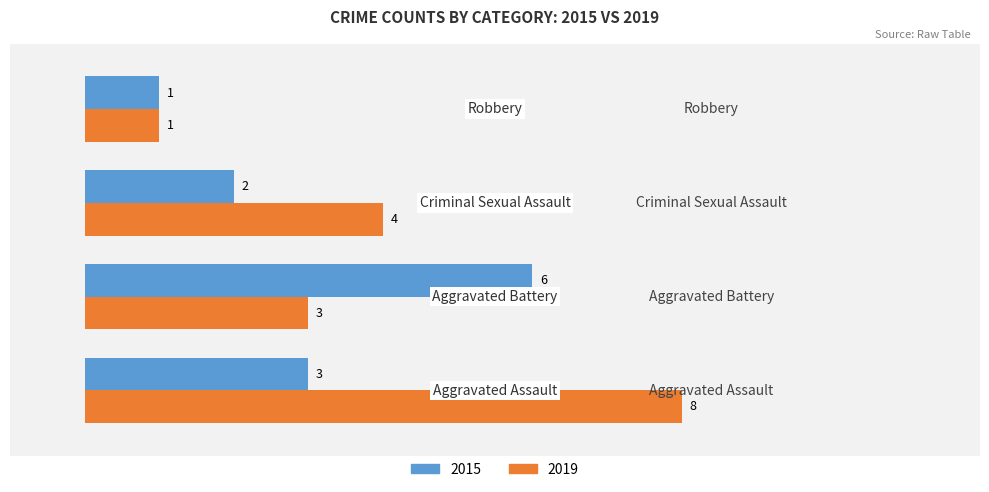

What is the sum of all 2015 values?

12